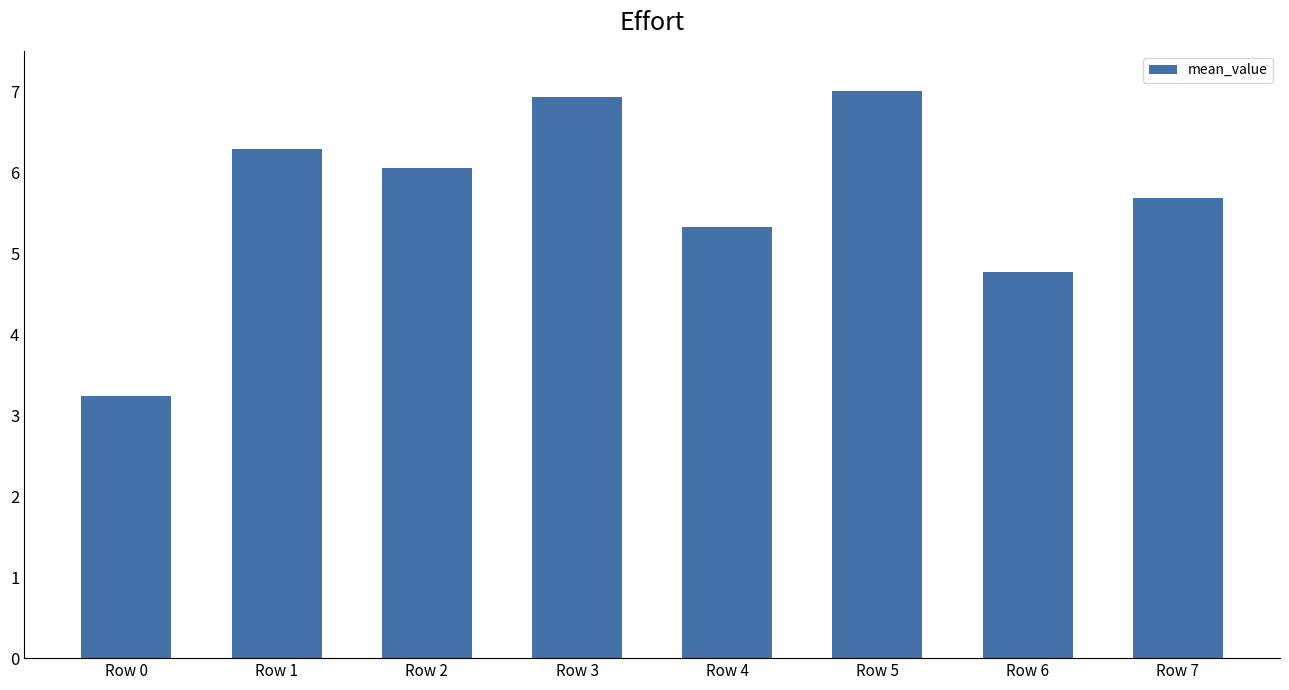

How many series are shown in this chart?

1